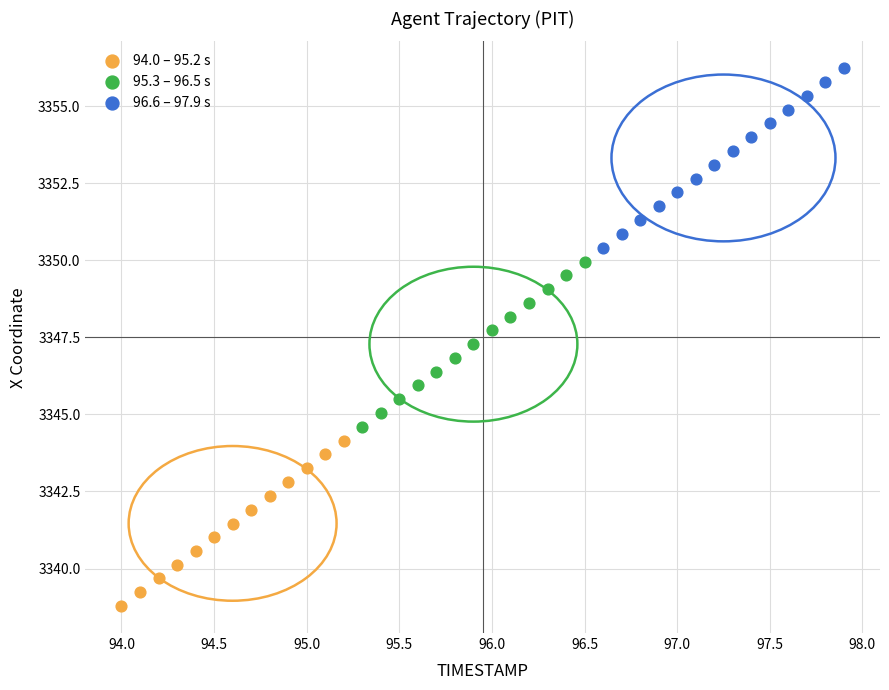

Which series reaches the maximum Y coordinate?

96.6 – 97.9 s